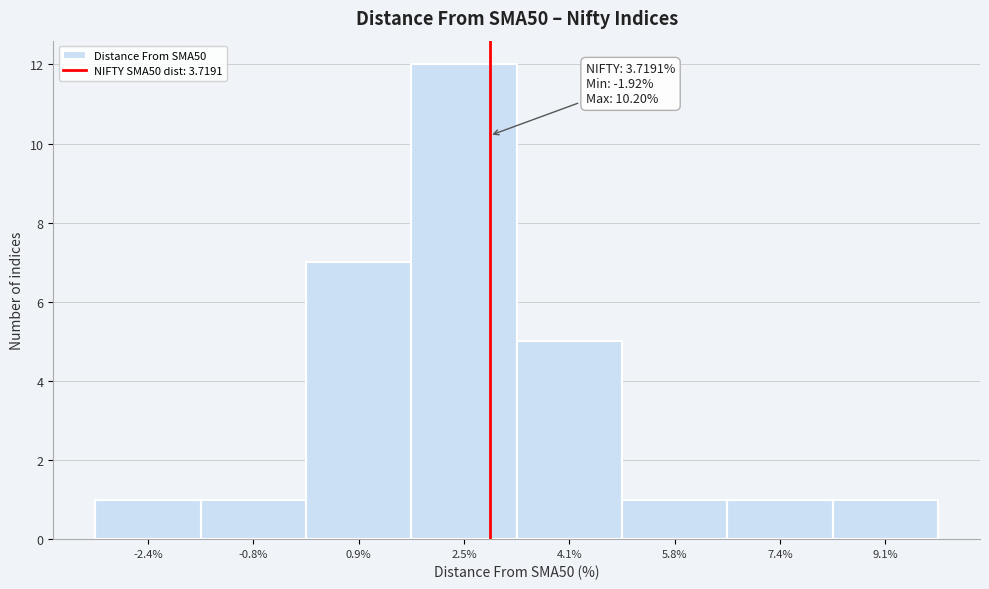

Reading left to right, what are all the values shown in this chart?

1	1	7	12	5	1	1	1